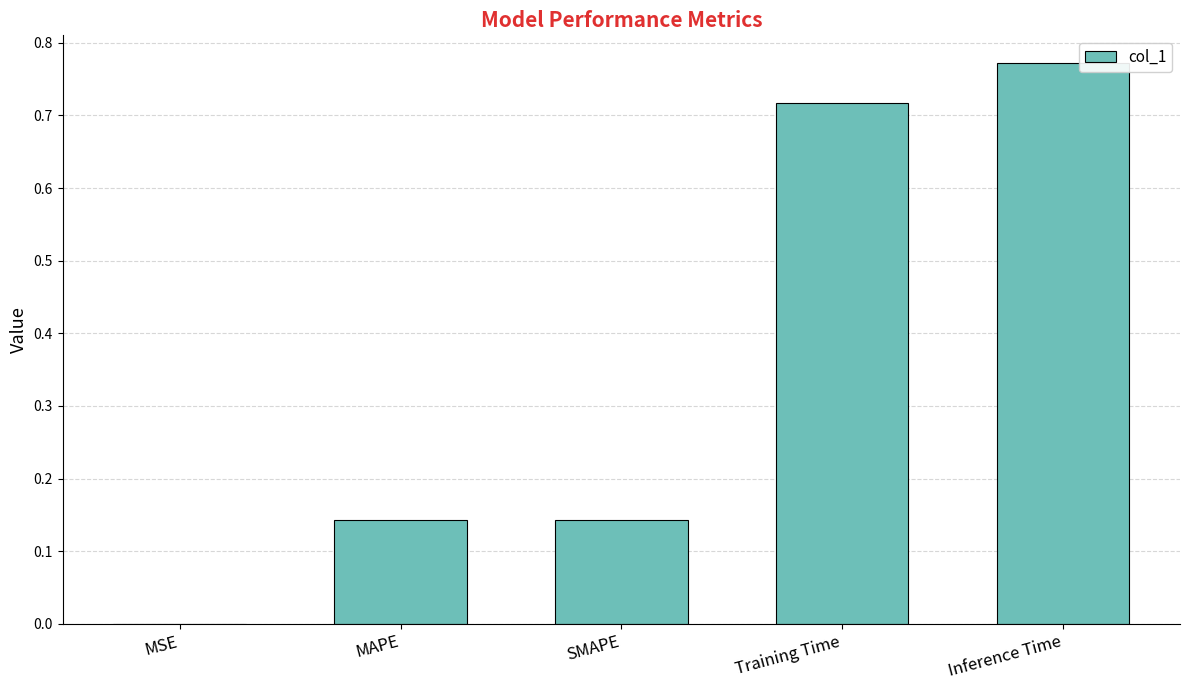

Between Training Time and SMAPE, which is larger?

Training Time